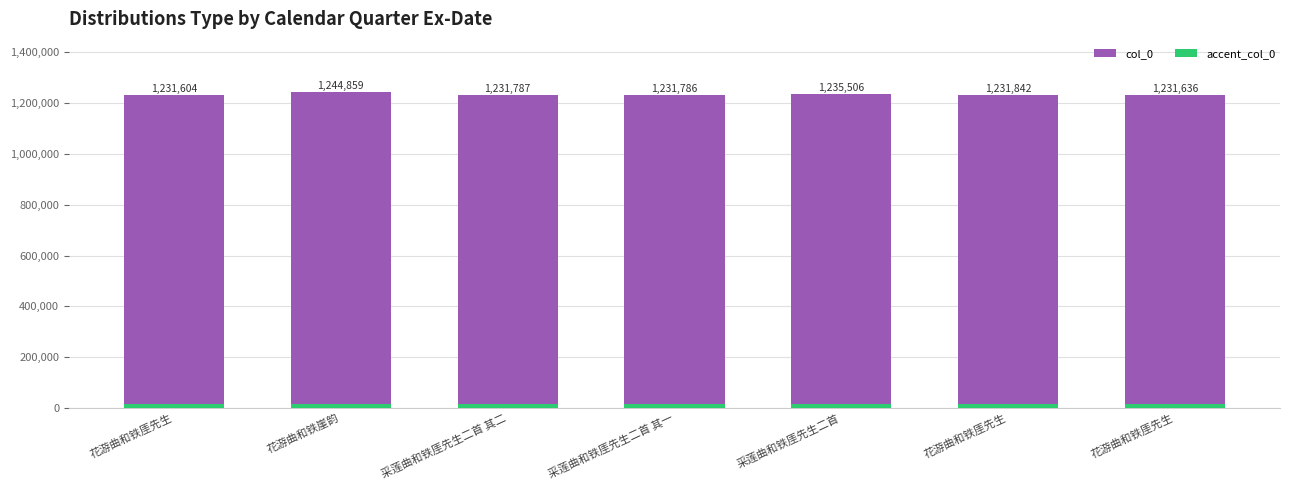

Reading right to left, what are all the values shown in this chart?

col_0: 花游曲和铁厓先生=1231636	花游曲和铁厓先生=1231842	采莲曲和铁厓先生二首=1235506	采莲曲和铁厓先生二首 其一=1231786	采莲曲和铁厓先生二首 其二=1231787	花游曲和铁崖韵=1244859	花游曲和铁厓先生=1231604
accent_col_0: 花游曲和铁厓先生=15000	花游曲和铁厓先生=15000	采莲曲和铁厓先生二首=15000	采莲曲和铁厓先生二首 其一=15000	采莲曲和铁厓先生二首 其二=15000	花游曲和铁崖韵=15000	花游曲和铁厓先生=15000